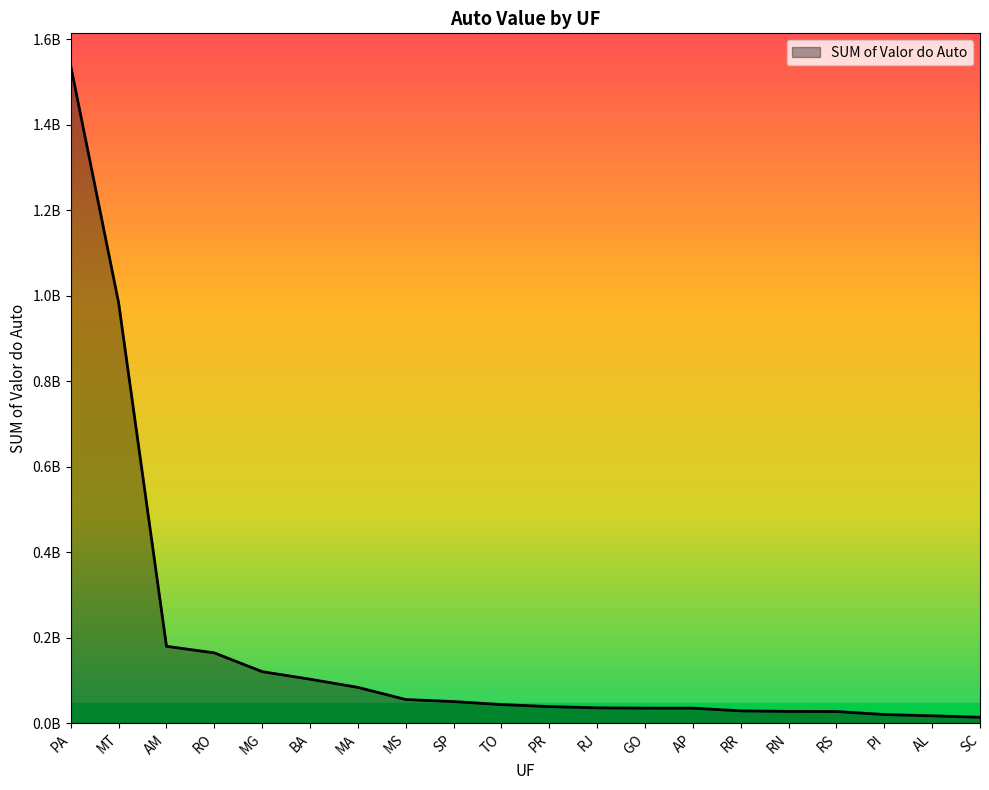

Between RO and RJ, which is larger?

RO